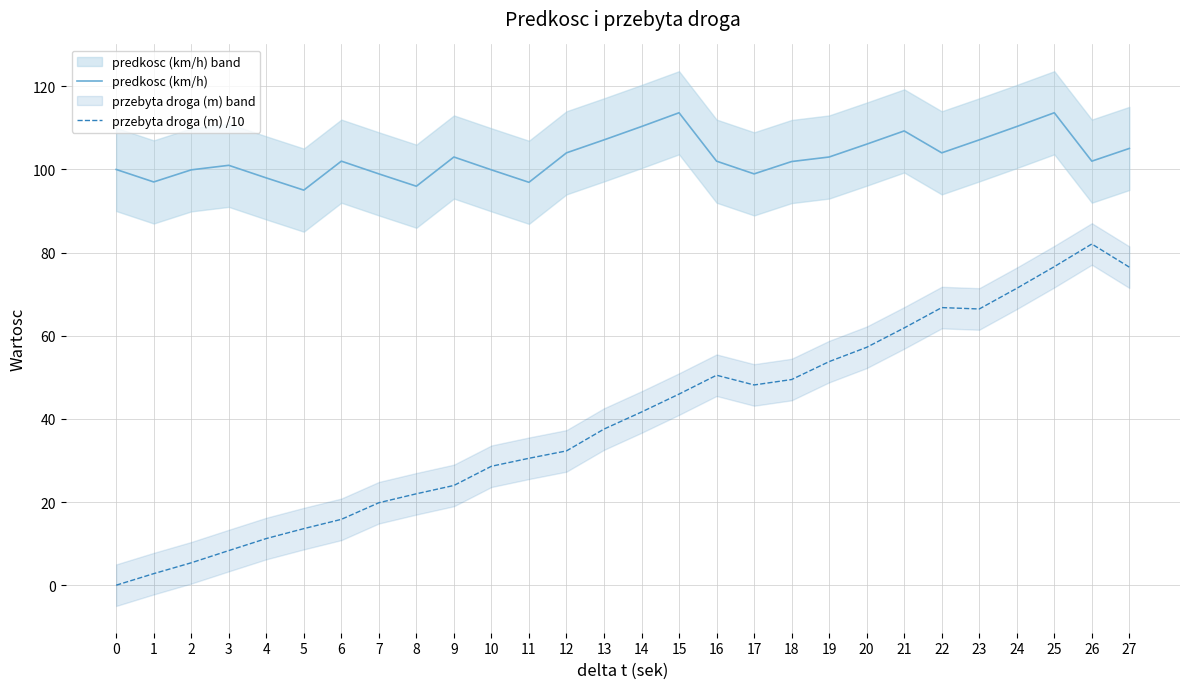

Which series has the widest spread of values?

przebyta droga (m) /10